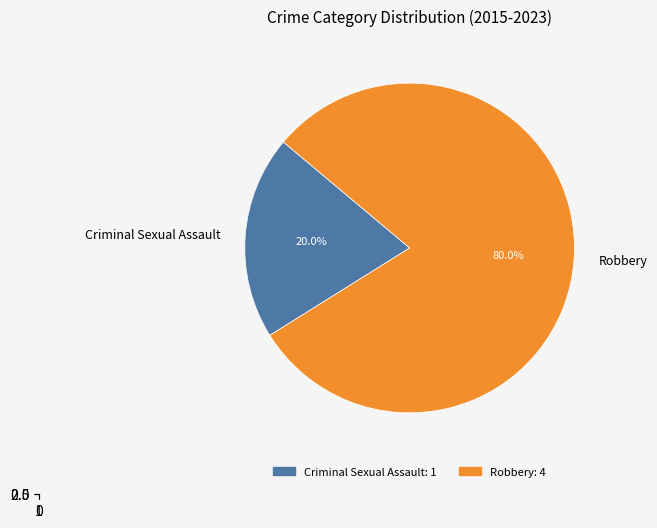

The Robbery slice represents 80% of the pie. True or false?

True